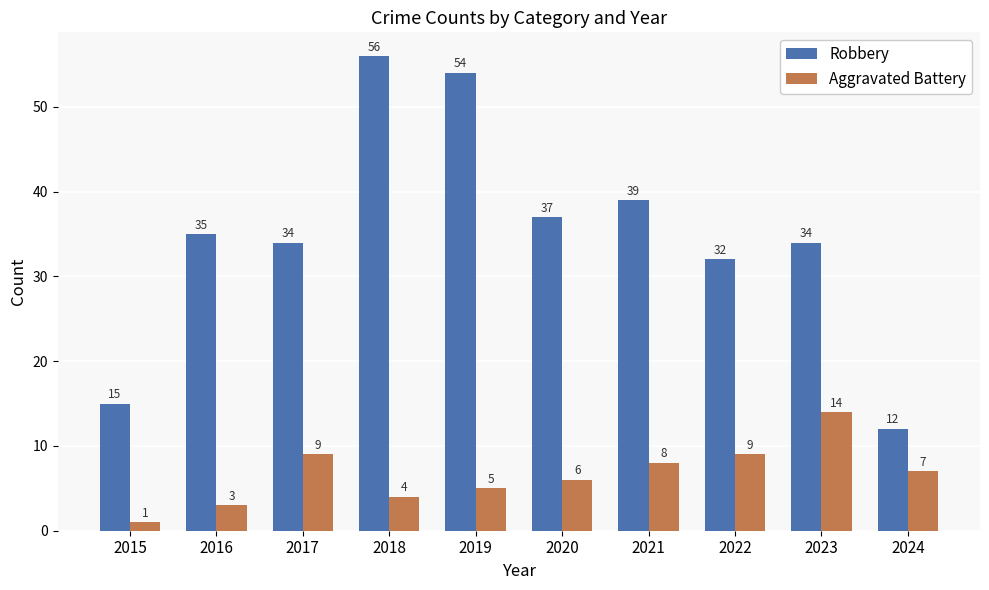

Does the chart contain stacked bars?

No